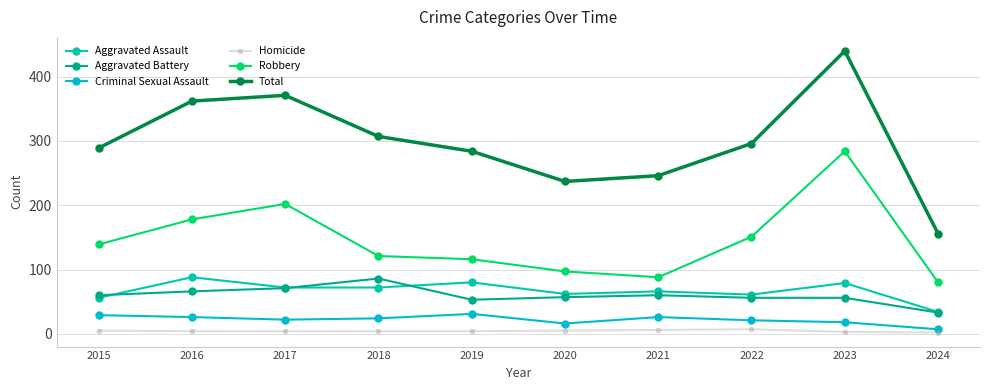

How many values in the Aggravated Assault series are below 72?

5